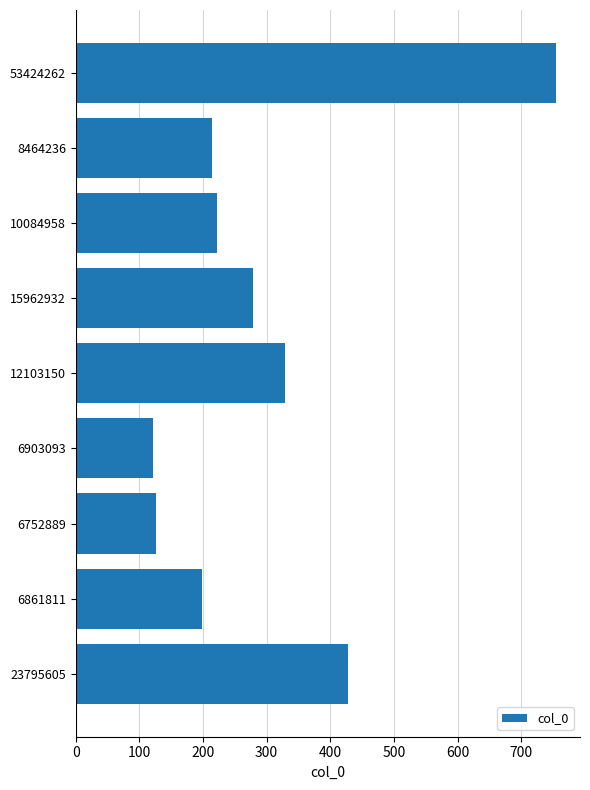

Where is the data nearest to the value 438?

23795605